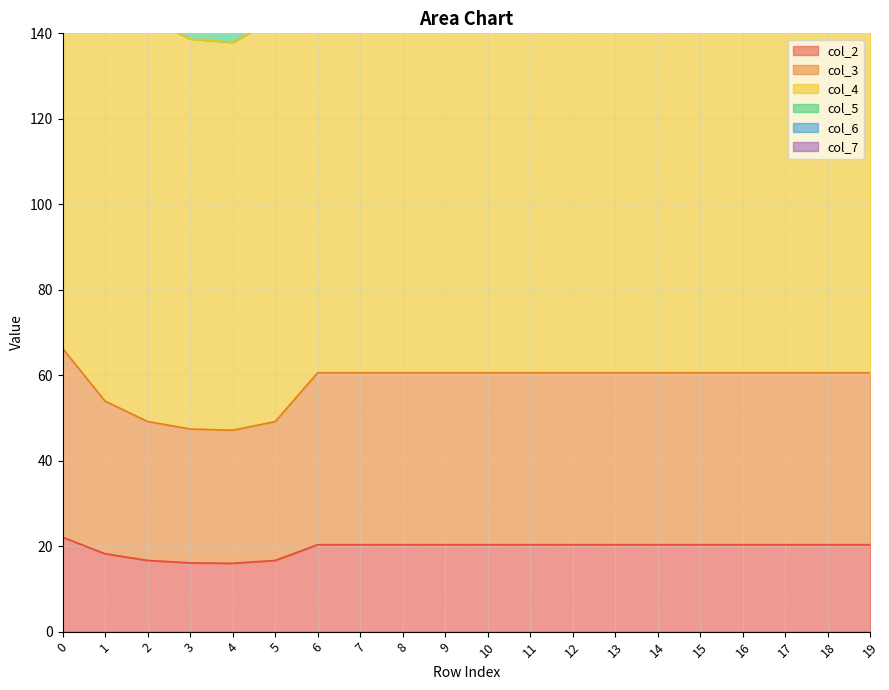

Rank the categories by col_5 value from highest to lowest.

0, 6, 7, 8, 9, 10, 11, 12, 13, 14, 15, 16, 17, 18, 19, 1, 2, 5, 3, 4